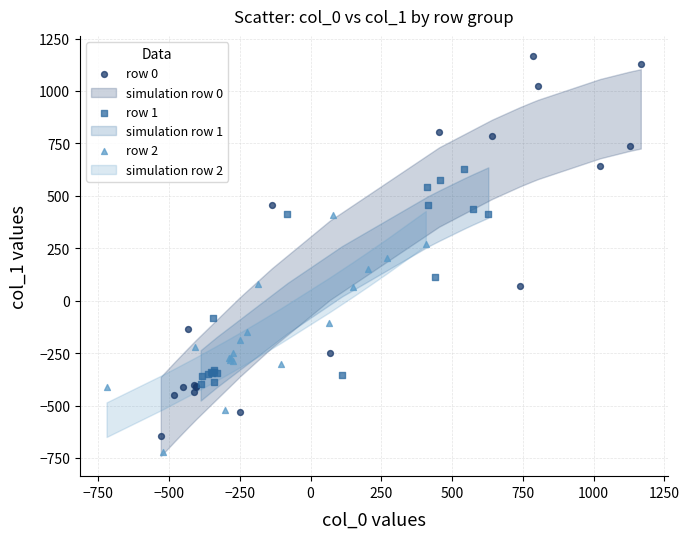

Which series reaches the maximum Y coordinate?

row 0